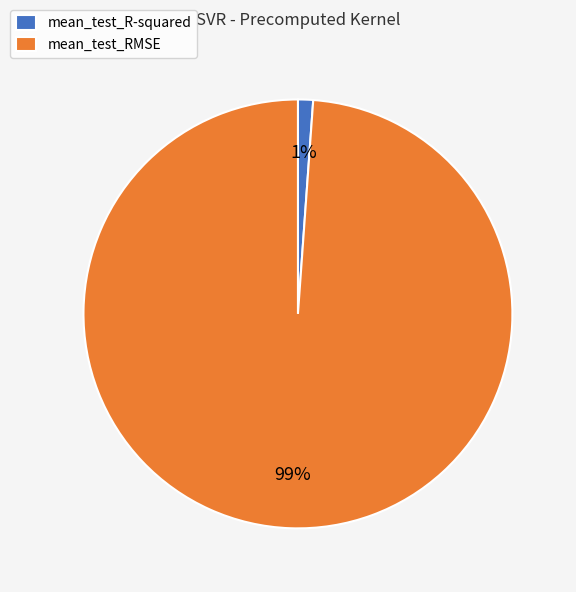

What percentage is the mean_test_R-squared slice, to the nearest percent?

1%